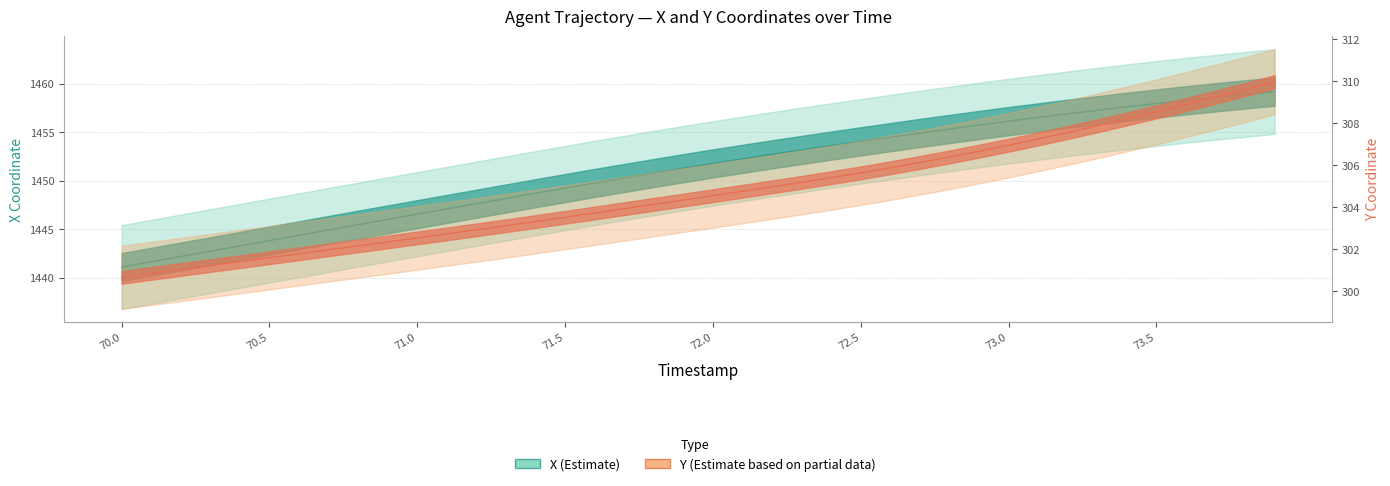

What is the approximate value of Y at 72.1?

304.8